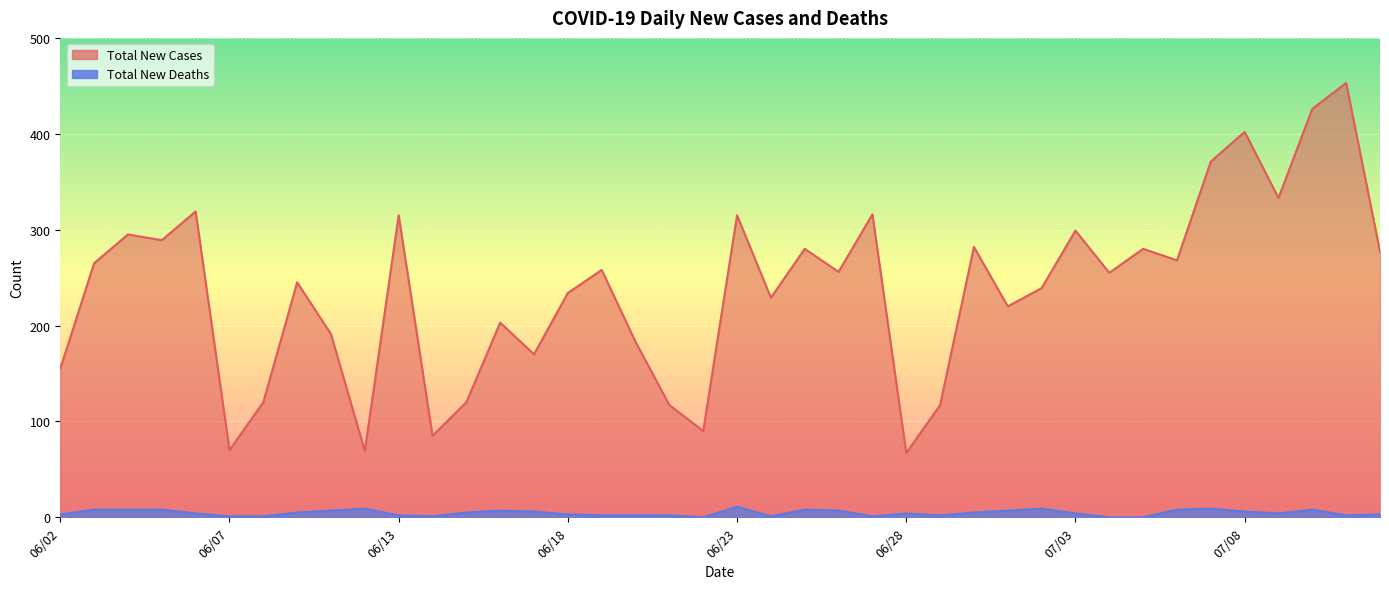

Between 06/29 and 07/02, which series saw the biggest shift?

Total New Cases